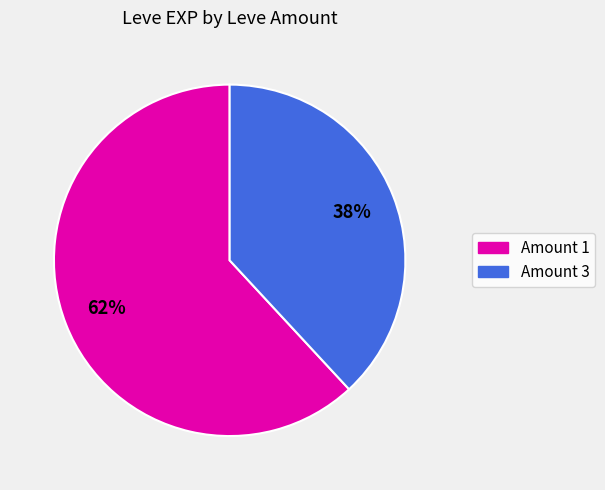

To the nearest percent, what is the average slice percentage?

50%